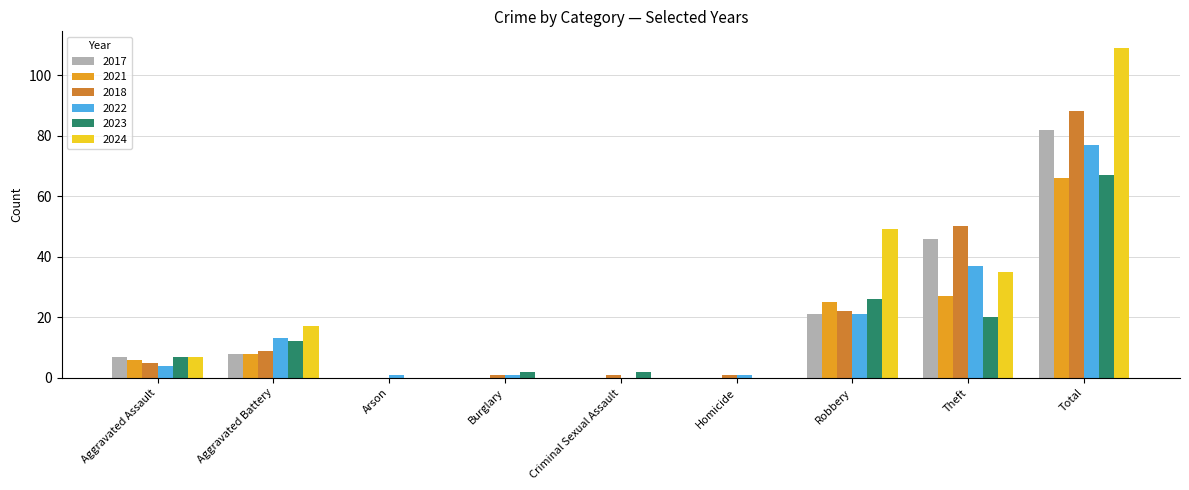

What is the maximum value for 2024?

109